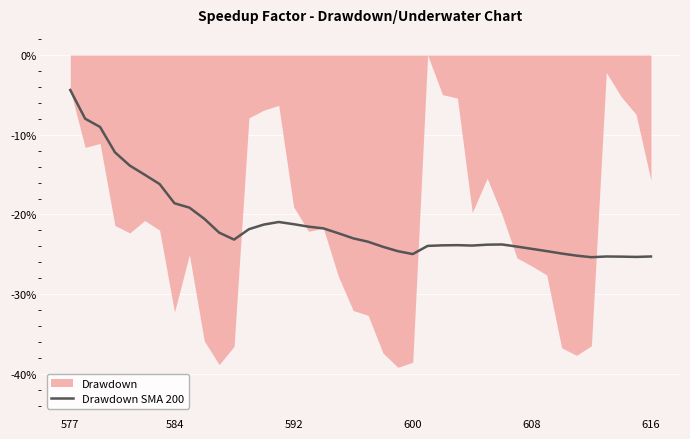

The value at 8 is -9.6. True or false?

False